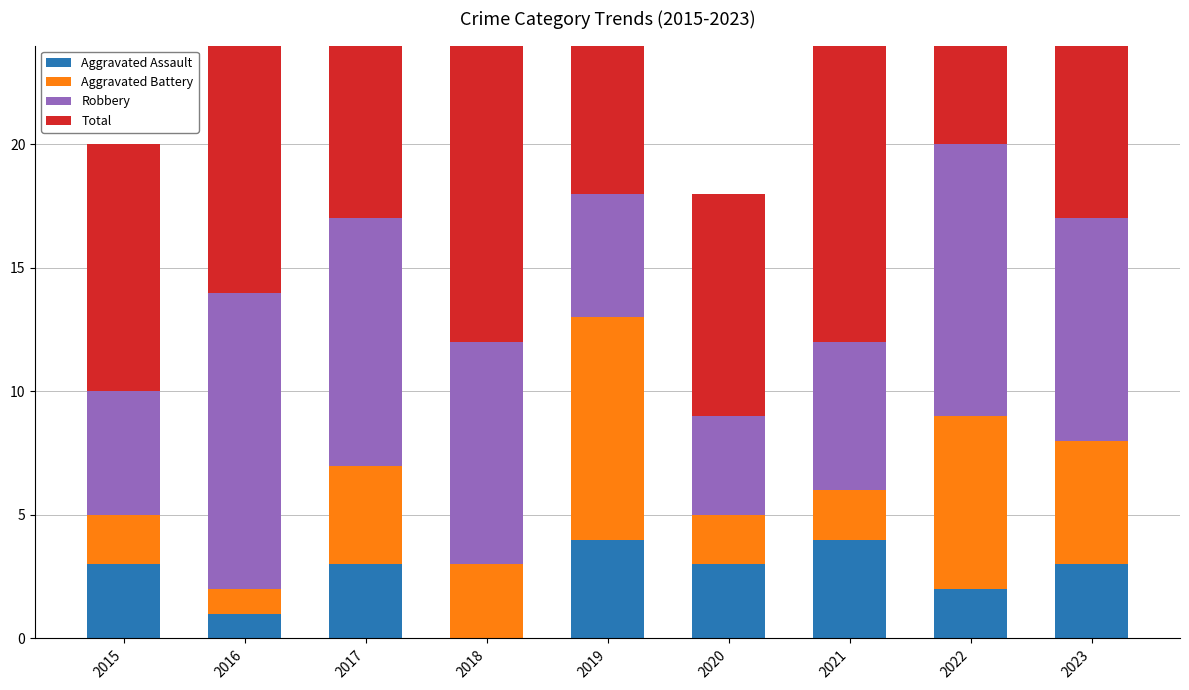

What is the minimum value for Robbery?

4